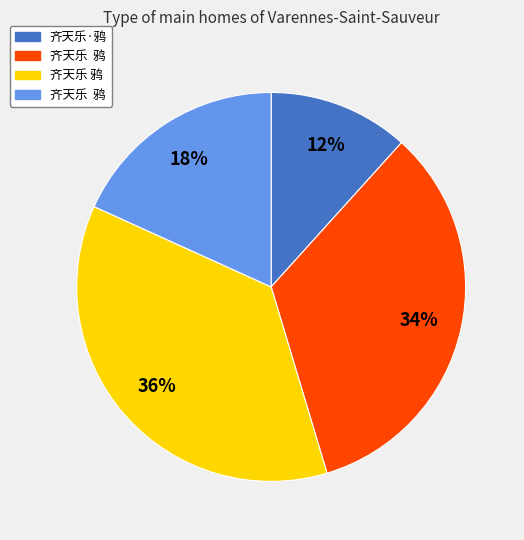

Is there a majority slice in this chart?

No